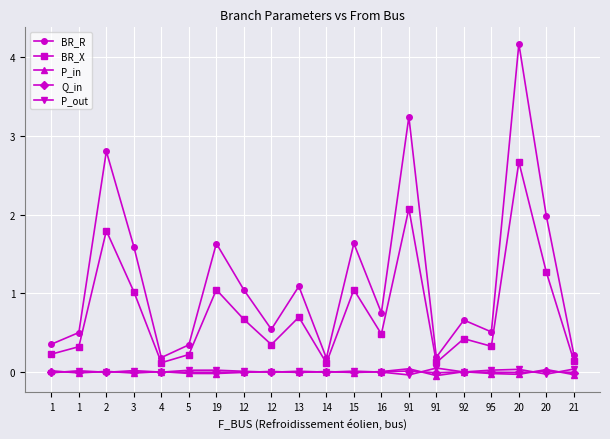

How many data points does each series have?

20